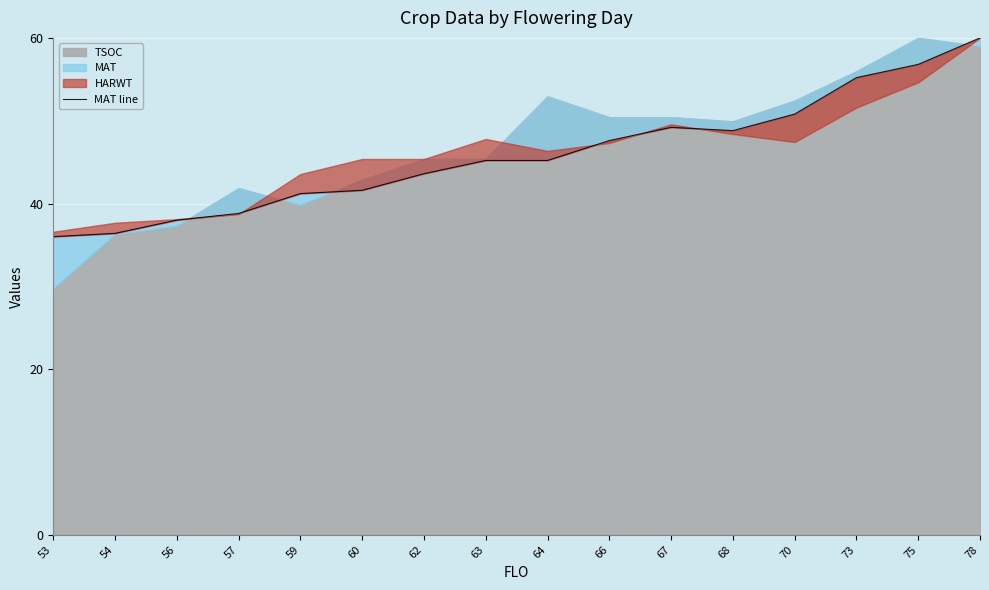

Rank the categories by value from lowest to highest.

53, 54, 56, 57, 59, 60, 62, 63, 64, 66, 68, 67, 70, 73, 75, 78